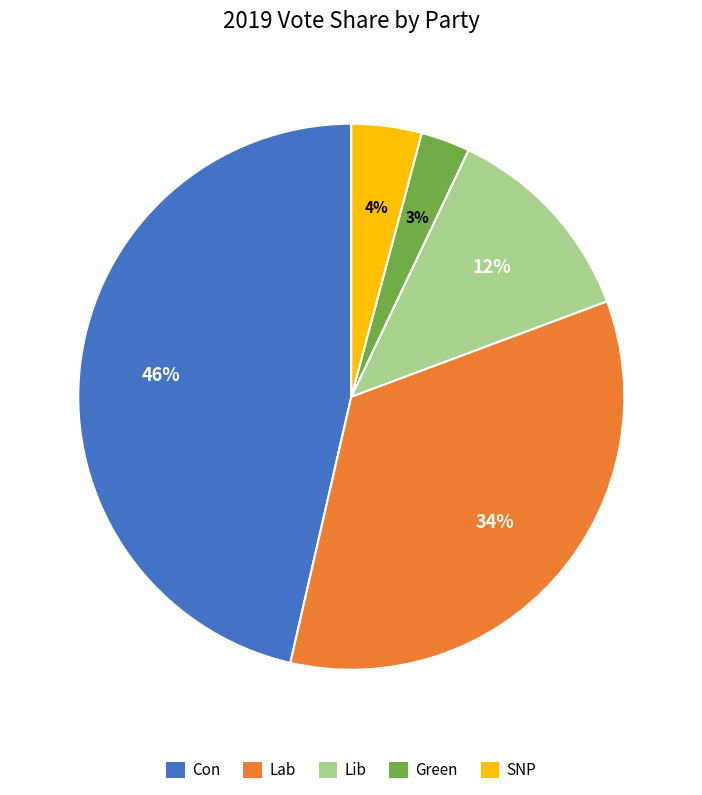

To the nearest percent, what portion does Green represent?

3%